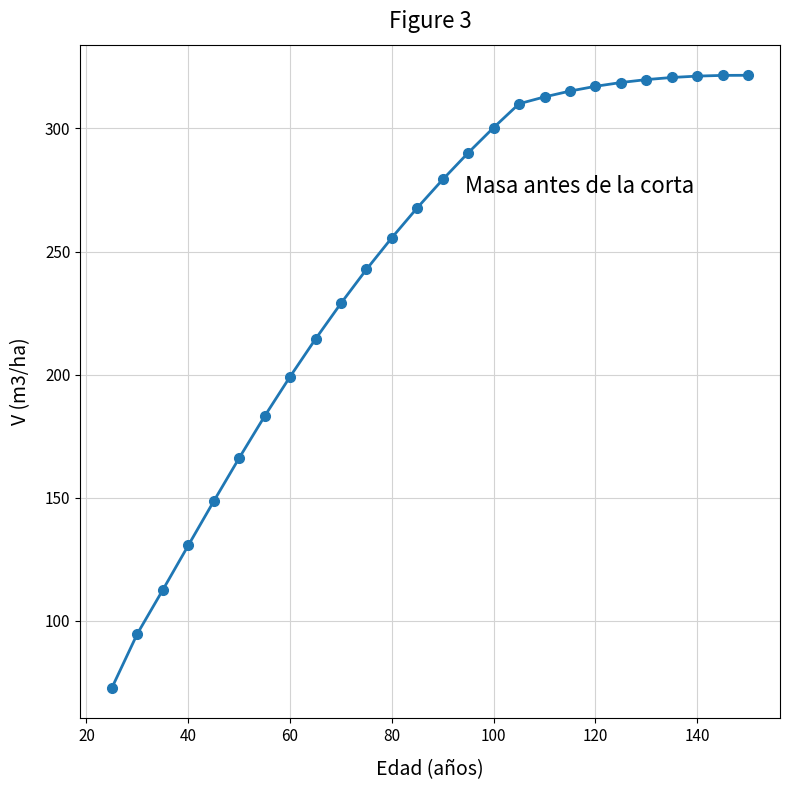

What is the greatest value displayed?

321.6